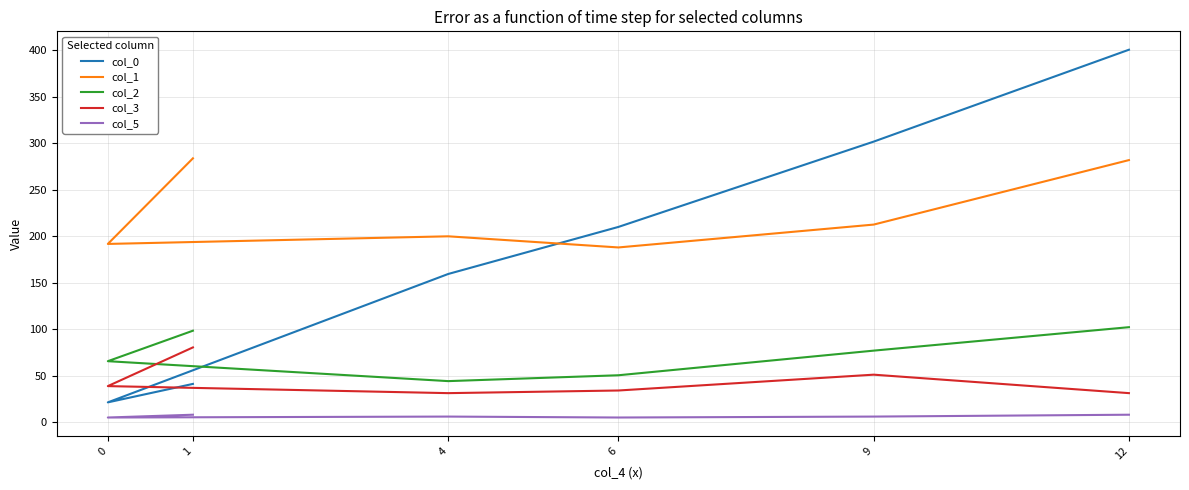

What is the difference between the maximum and minimum values in the col_5 series?

3.0